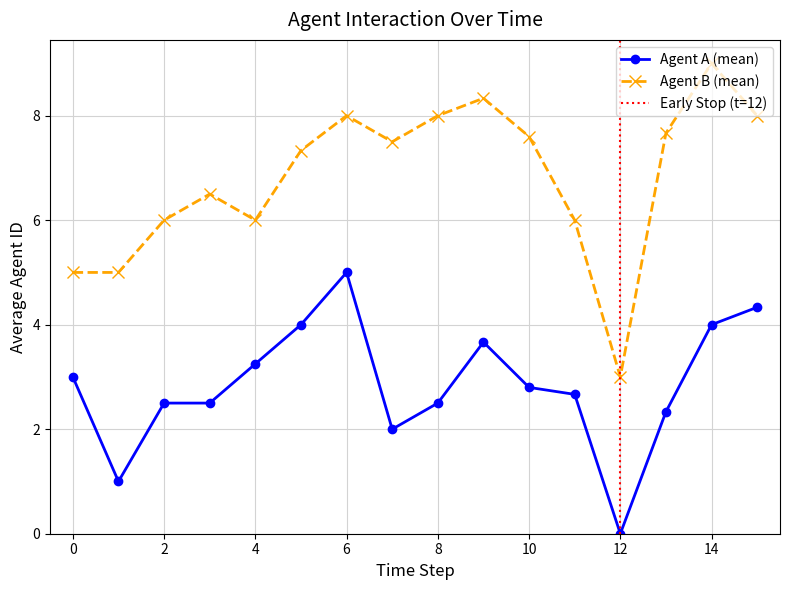

What is the highest value of the Agent A (mean) series?

5.0